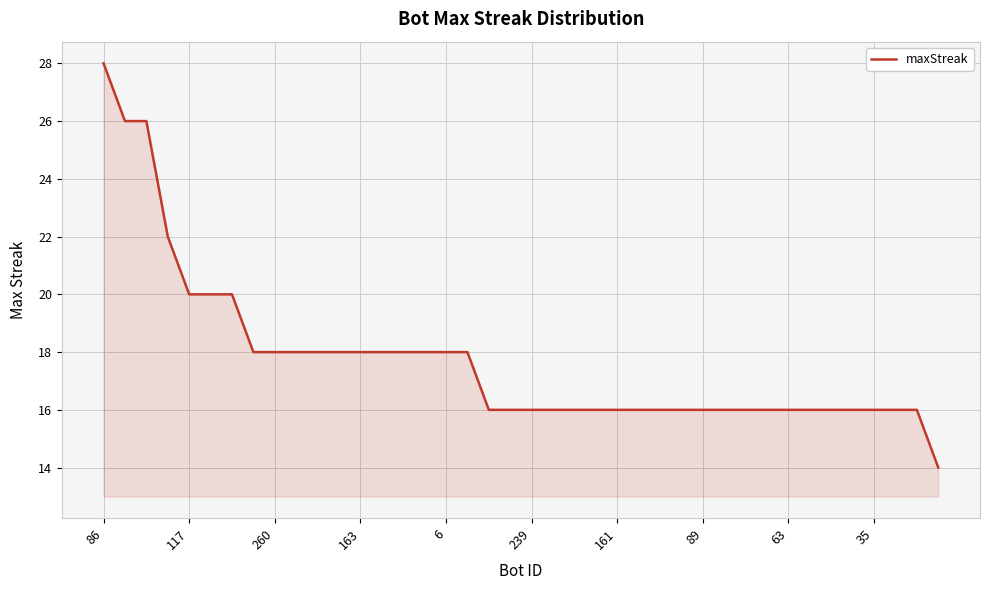

What is the minimum value shown in the chart?

14